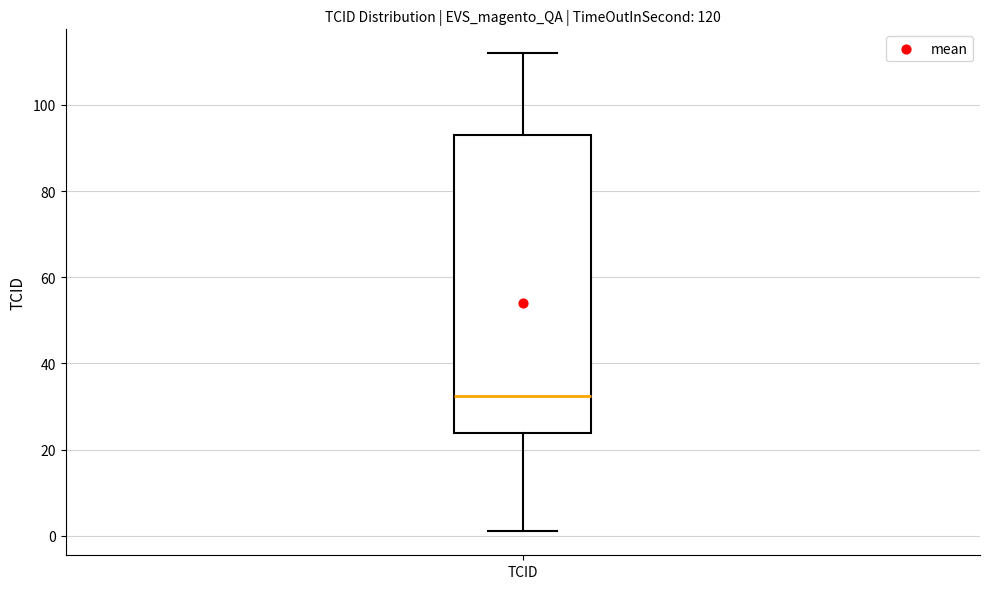

Where is the lower edge of the box for TCID on the y-axis? The values are not printed on the chart, so give them approximately, as read against the axis.

24